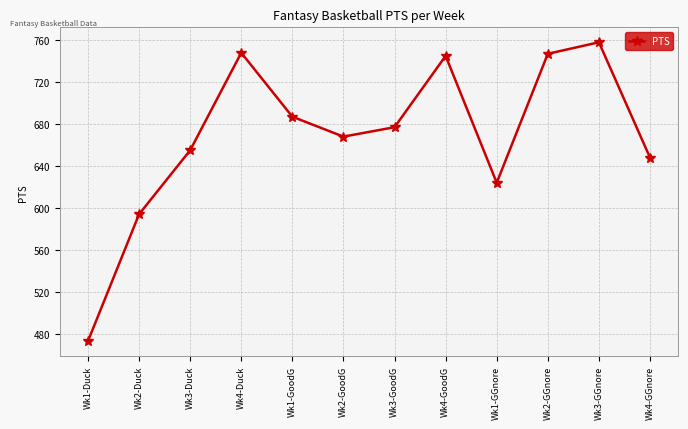

What is the difference between the values at Wk4-Duck and Wk1-Duck?

275